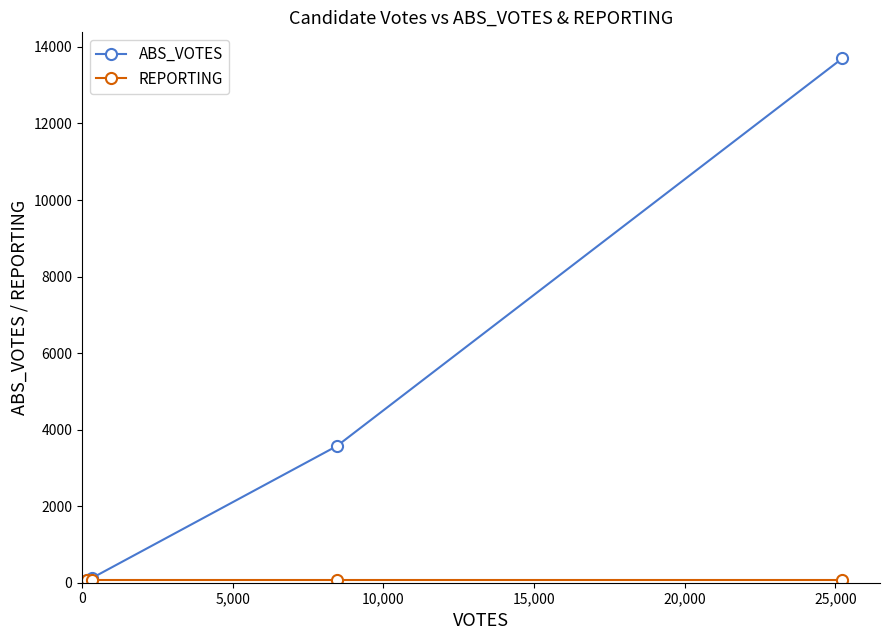

Which series has the largest range (max minus min)?

ABS_VOTES